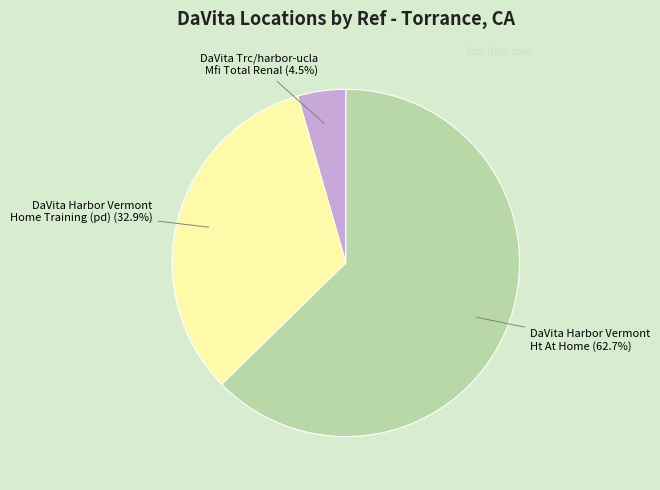

Which category accounts for the majority?

DaVita Harbor Vermont Ht At Home